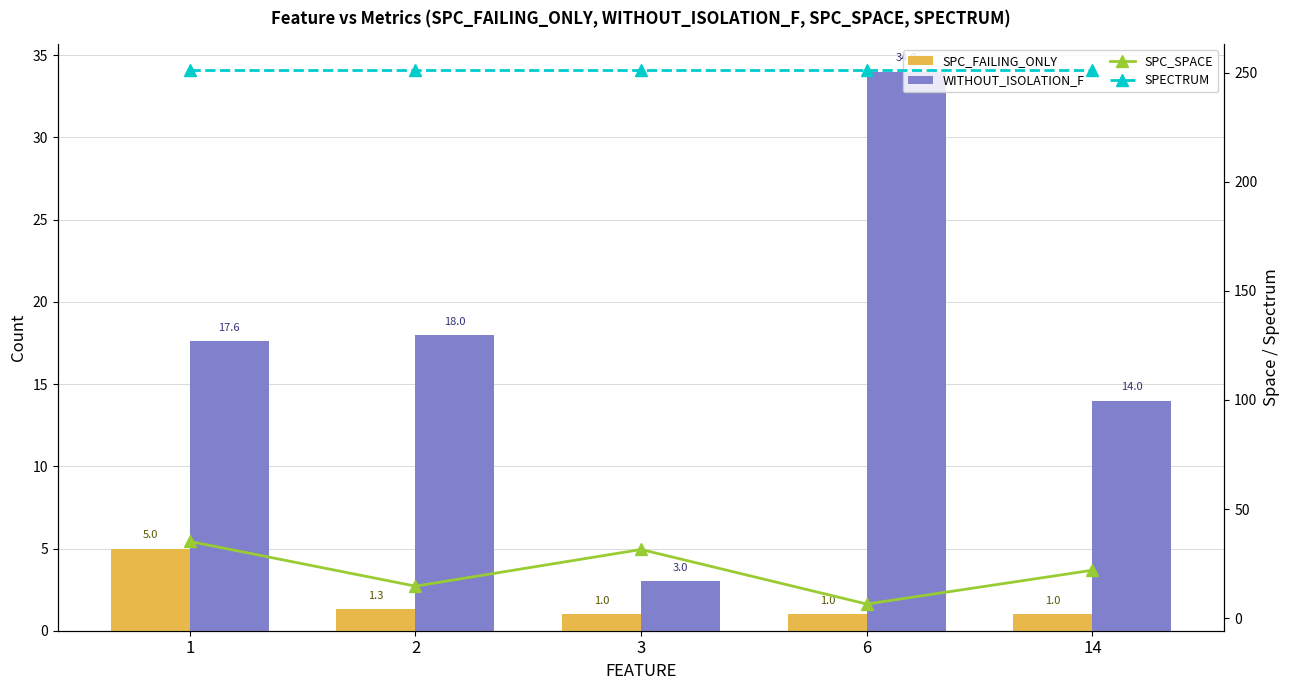

Reading left to right, transcribe all the data shown in this chart.

SPC_FAILING_ONLY: 1=5.0	2=1.3	3=1.0	6=1.0	14=1.0
WITHOUT_ISOLATION_F: 1=17.6	2=18.0	3=3.0	6=34.0	14=14.0
SPC_SPACE: 1=35.2	2=14.7	3=31.5	6=6.5	14=22.0
SPECTRUM: 1=251.0	2=251.0	3=251.0	6=251.0	14=251.0